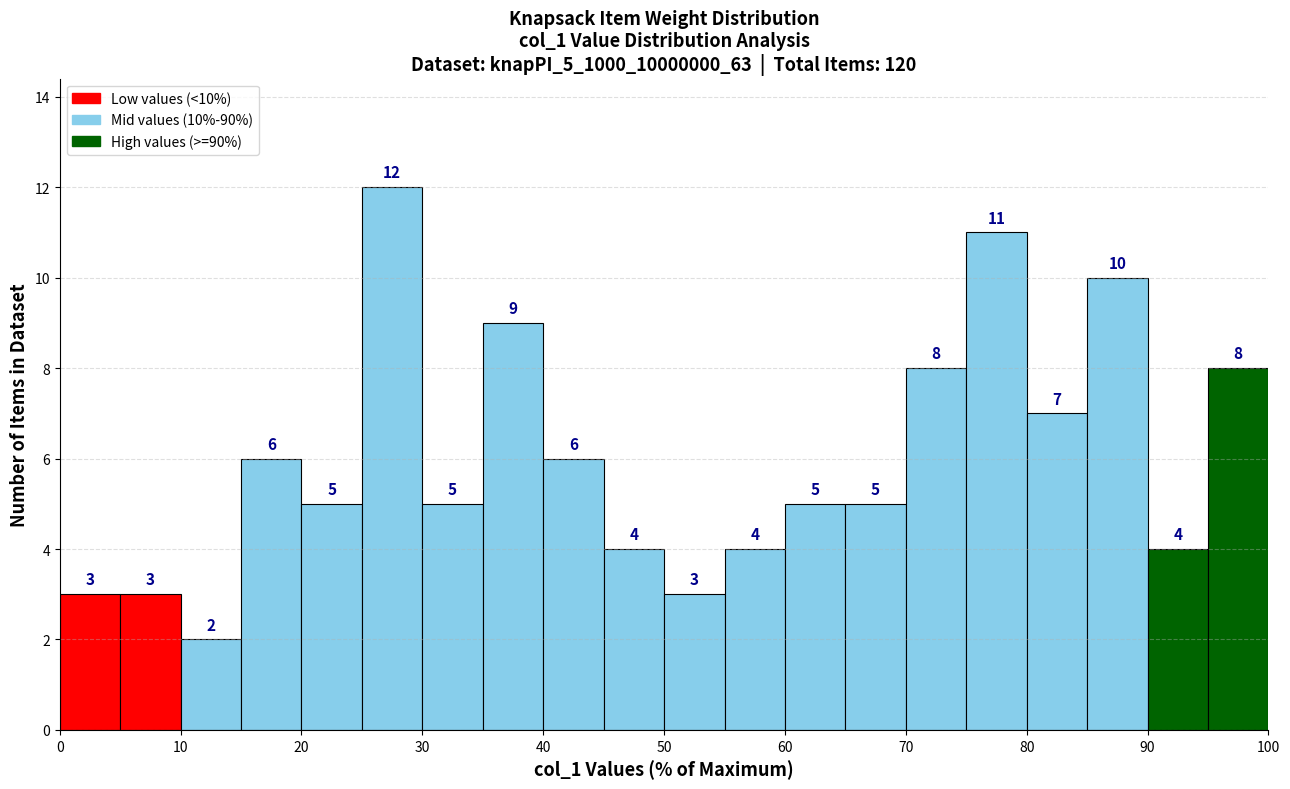

Over which range of the x-axis is the bar tallest?

25 to 30